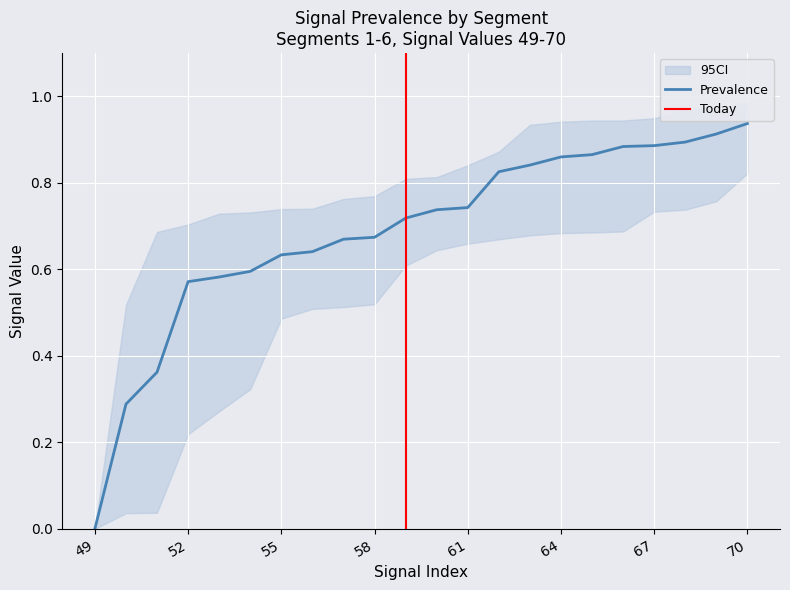

The Prevalence series shows 1.2 at 70. True or false?

False